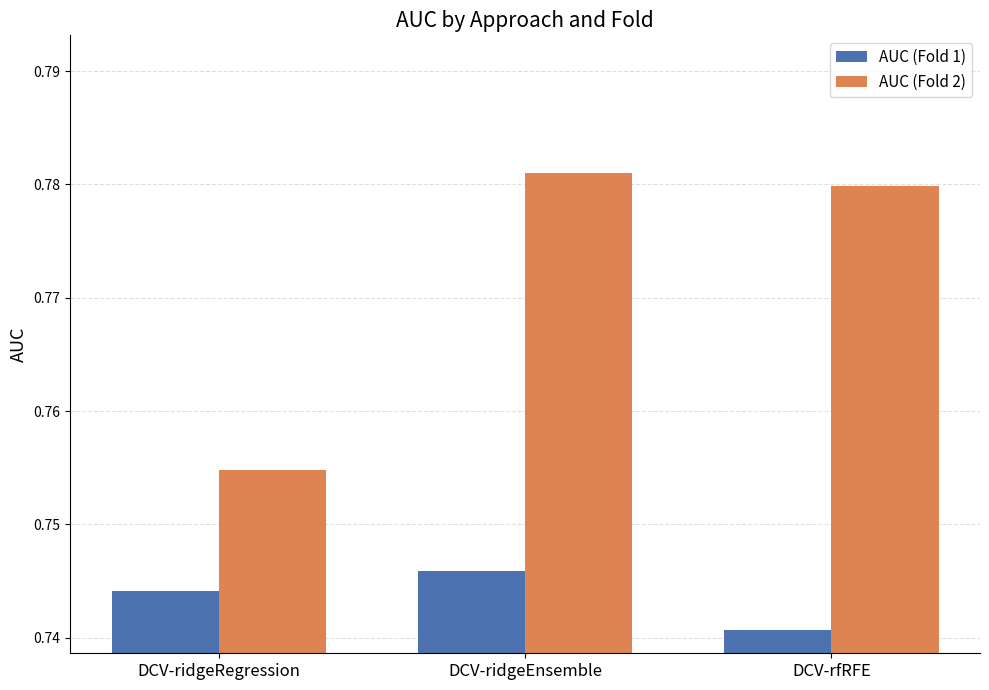

Where is AUC (Fold 1) nearest to the value 0?

DCV-rfRFE